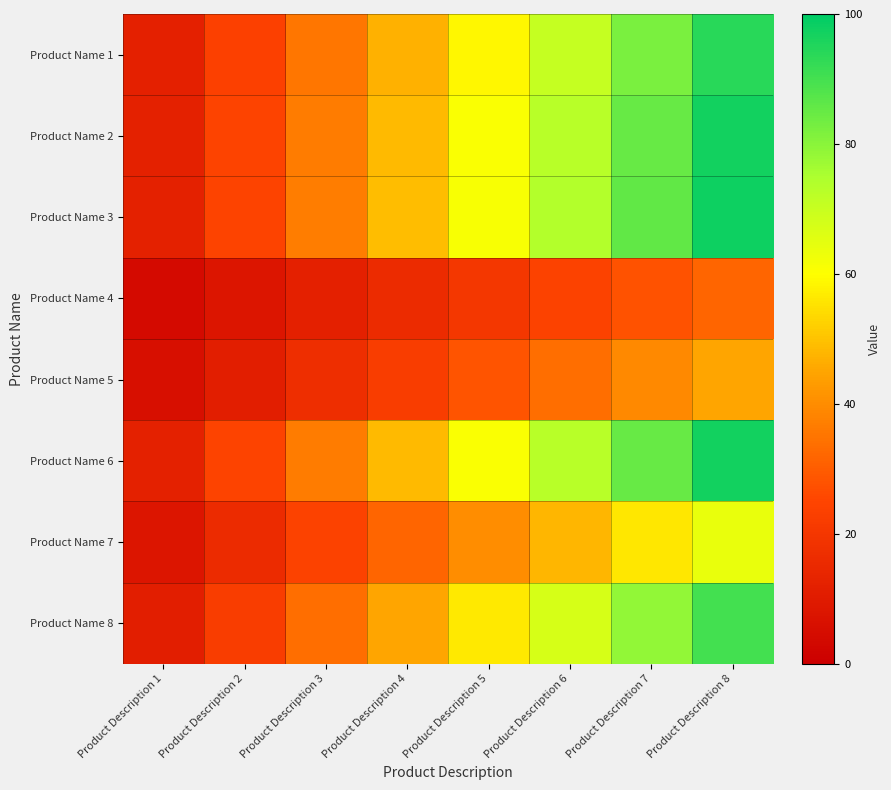

Reading right to left, transcribe all the data shown in this chart.

Product Name 1: Product Description 8=94.0	Product Description 7=82.2	Product Description 6=70.5	Product Description 5=58.8	Product Description 4=47.0	Product Description 3=35.2	Product Description 2=23.5	Product Description 1=11.8
Product Name 2: Product Description 8=97.0	Product Description 7=84.9	Product Description 6=72.8	Product Description 5=60.6	Product Description 4=48.5	Product Description 3=36.4	Product Description 2=24.2	Product Description 1=12.1
Product Name 3: Product Description 8=98.0	Product Description 7=85.8	Product Description 6=73.5	Product Description 5=61.2	Product Description 4=49.0	Product Description 3=36.8	Product Description 2=24.5	Product Description 1=12.2
Product Name 4: Product Description 8=32.0	Product Description 7=28.0	Product Description 6=24.0	Product Description 5=20.0	Product Description 4=16.0	Product Description 3=12.0	Product Description 2=8.0	Product Description 1=4.0
Product Name 5: Product Description 8=45.0	Product Description 7=39.4	Product Description 6=33.8	Product Description 5=28.1	Product Description 4=22.5	Product Description 3=16.9	Product Description 2=11.2	Product Description 1=5.6
Product Name 6: Product Description 8=97.0	Product Description 7=84.9	Product Description 6=72.8	Product Description 5=60.6	Product Description 4=48.5	Product Description 3=36.4	Product Description 2=24.2	Product Description 1=12.1
Product Name 7: Product Description 8=64.0	Product Description 7=56.0	Product Description 6=48.0	Product Description 5=40.0	Product Description 4=32.0	Product Description 3=24.0	Product Description 2=16.0	Product Description 1=8.0
Product Name 8: Product Description 8=90.0	Product Description 7=78.8	Product Description 6=67.5	Product Description 5=56.2	Product Description 4=45.0	Product Description 3=33.8	Product Description 2=22.5	Product Description 1=11.2